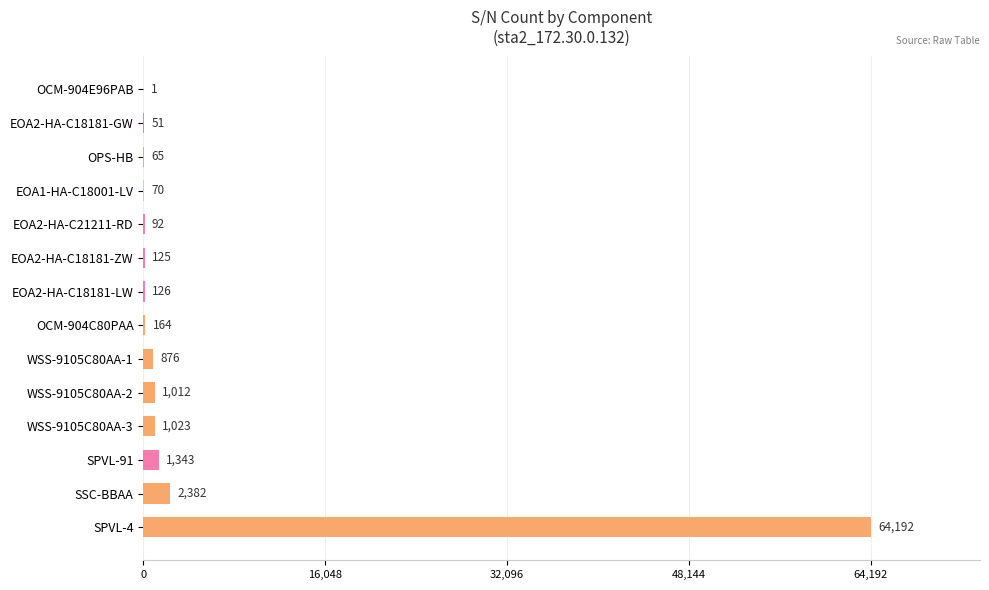

Where is the data nearest to the value 32096?

SSC-BBAA